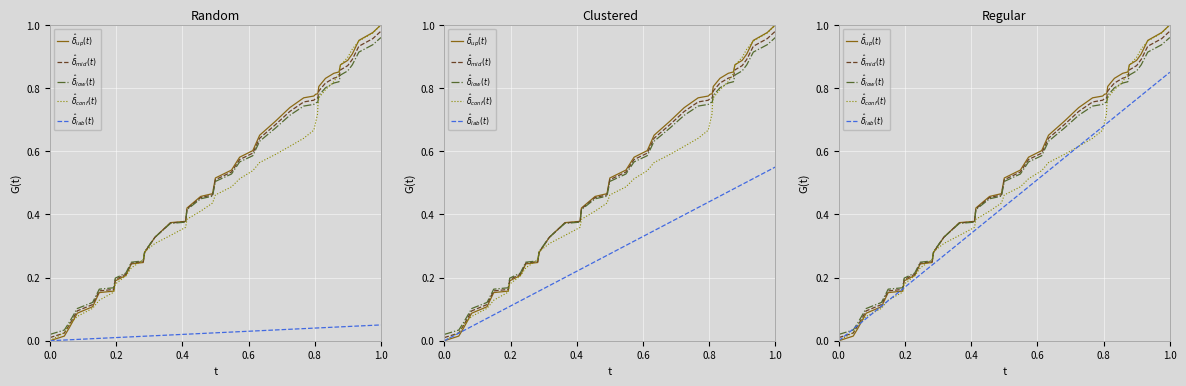

What is the maximum value for $\hat{\delta}_{mid}(t)$?

1.0